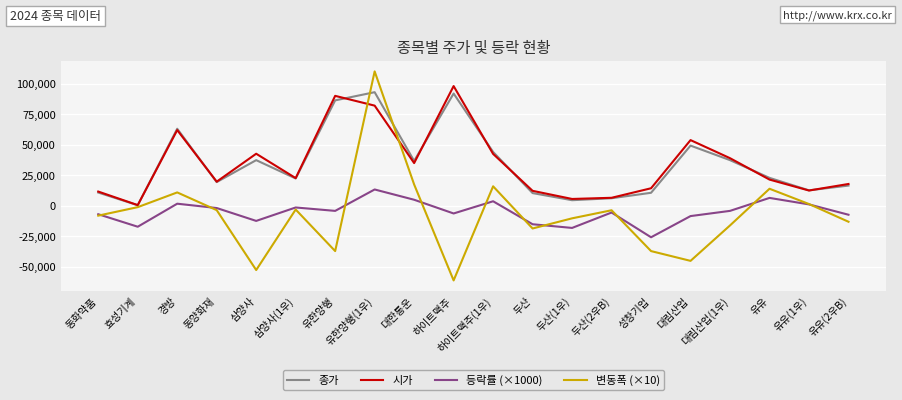

What is the difference between the 시가 values at 경방 and 동화약품?

50300